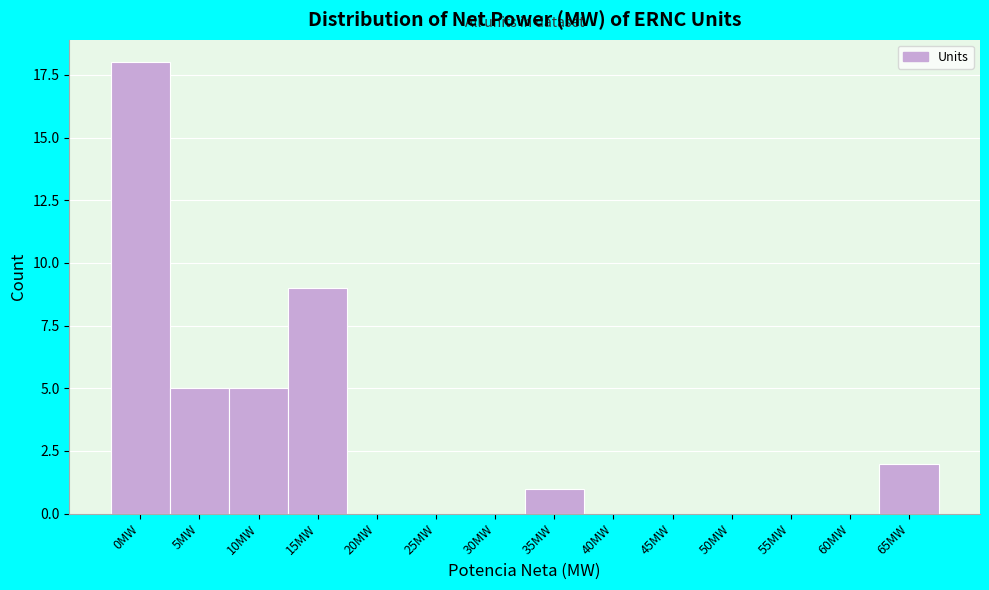

Reading left to right, transcribe all the data shown in this chart.

0MW=18	5MW=5	10MW=5	15MW=9	20MW=0	25MW=0	30MW=0	35MW=1	40MW=0	45MW=0	50MW=0	55MW=0	60MW=0	65MW=2